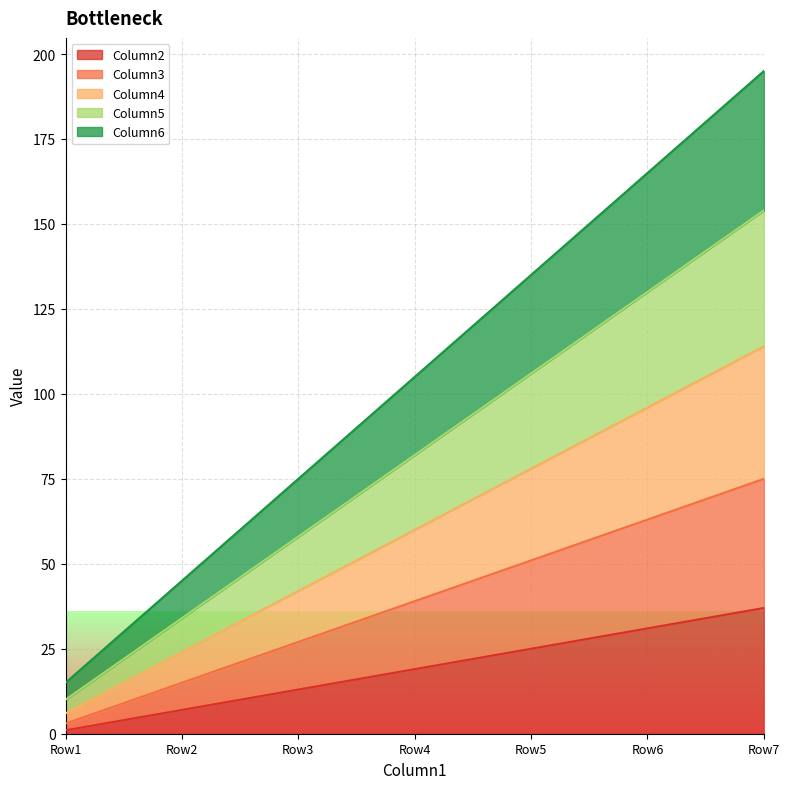

What is the difference between the maximum and minimum values in the Column4 series?

108